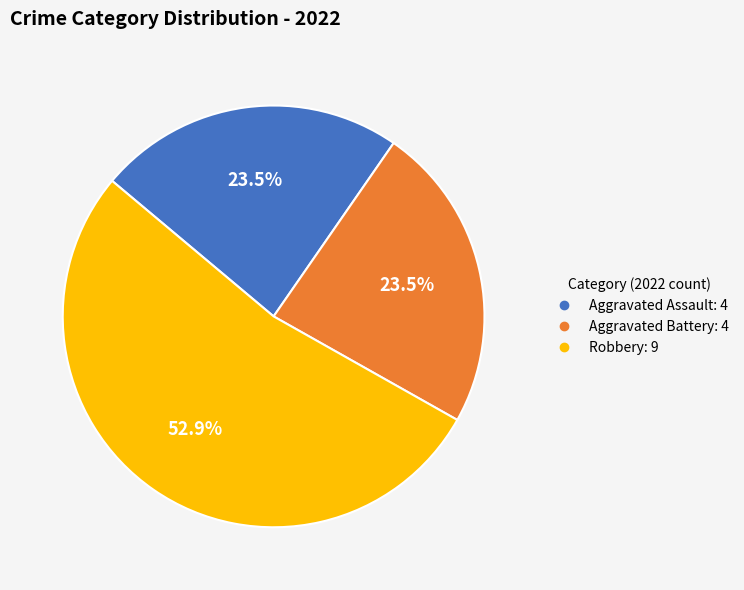

Is there a majority slice in this chart?

Yes